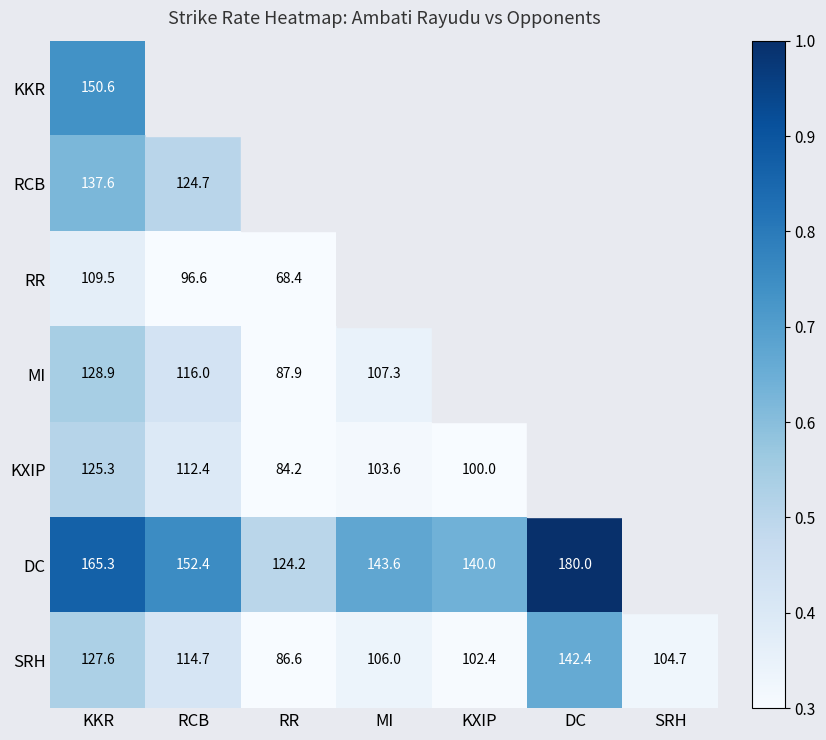

Rank the categories by SRH value from highest to lowest.

DC, KKR, RCB, MI, SRH, KXIP, RR